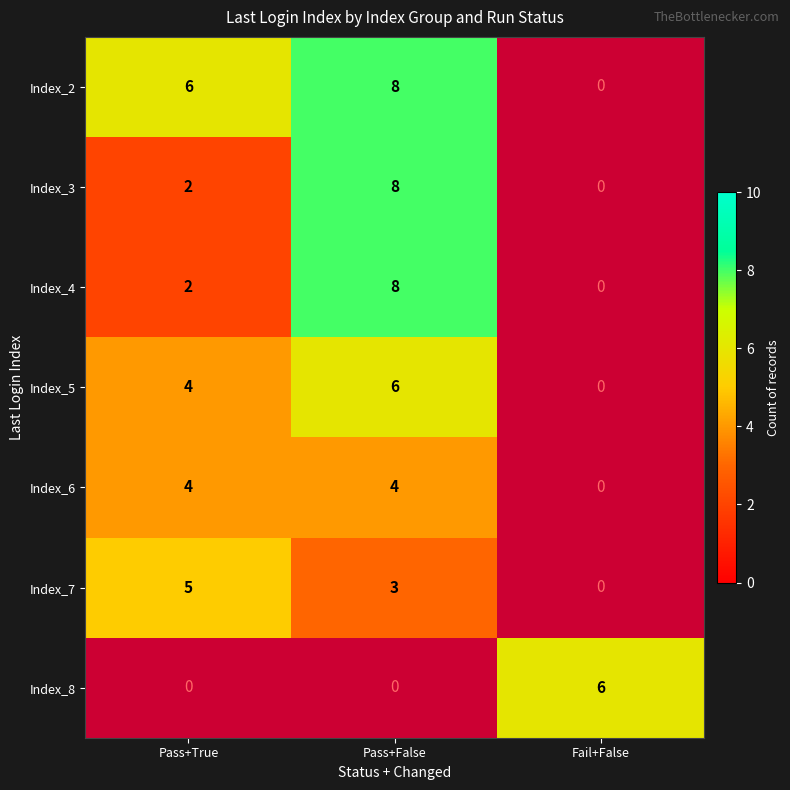

Is it true that Index_3 equals 1 at Pass+True?

False